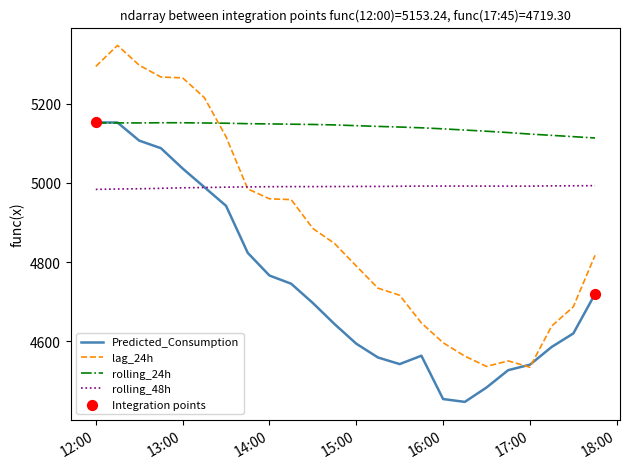

Rank the series by their average value, from highest to lowest.

rolling_24h, rolling_48h, lag_24h, Predicted_Consumption